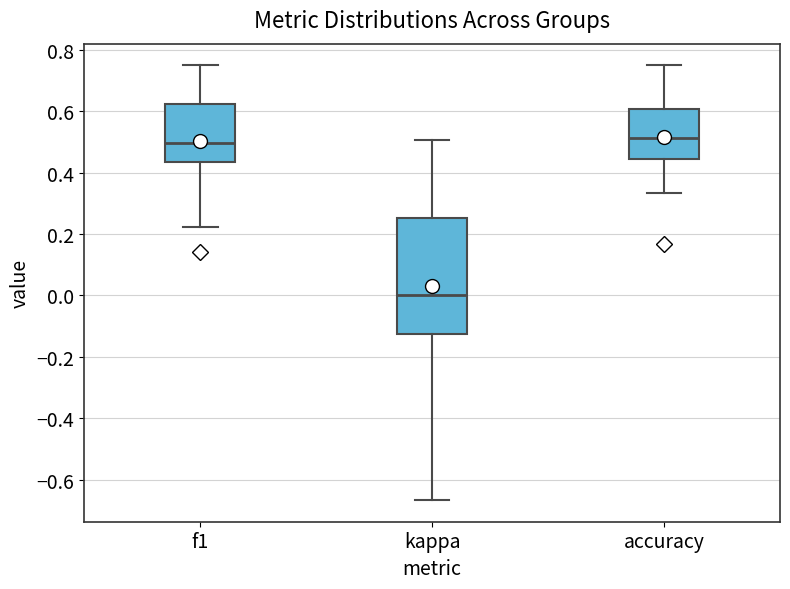

Where does the median line of the box for kappa sit on the y-axis? The values are not printed on the chart, so give them approximately, as read against the axis.

0.00